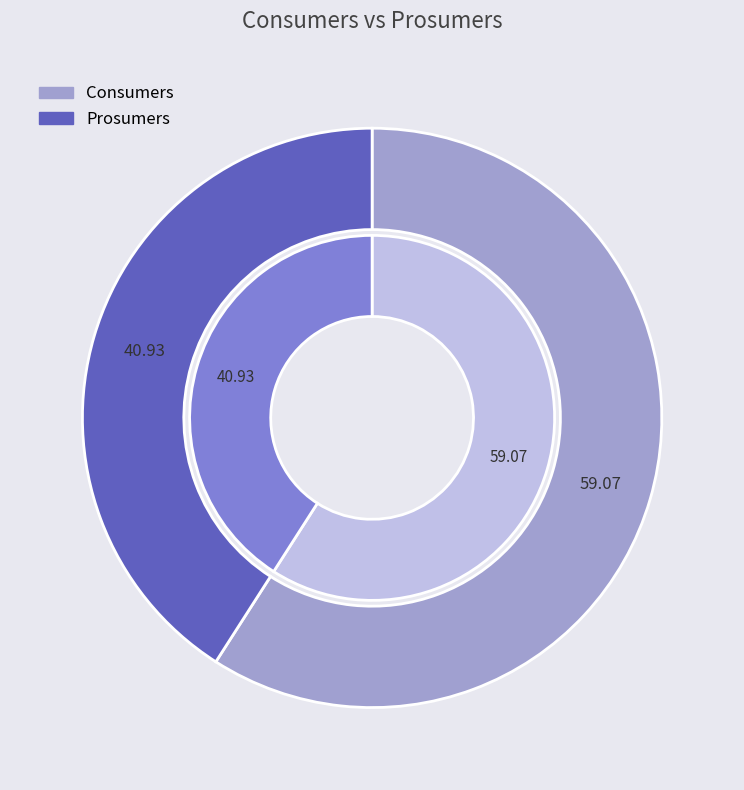

How many slices are in this pie chart?

2